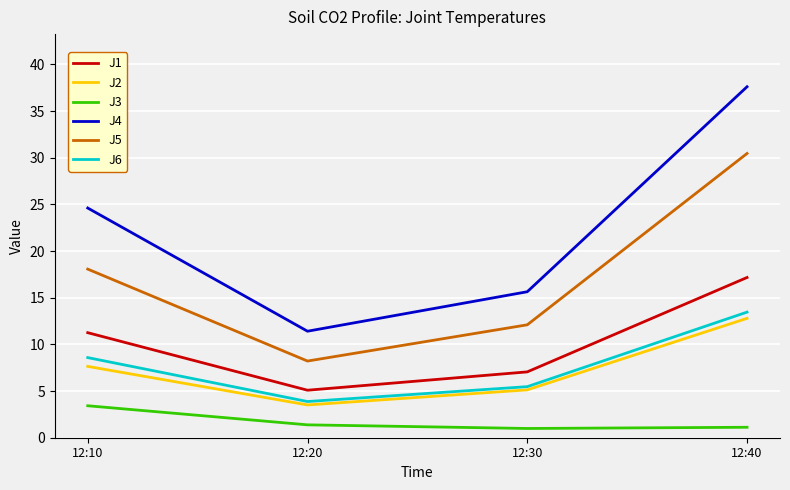

How many lines are shown in the chart?

6